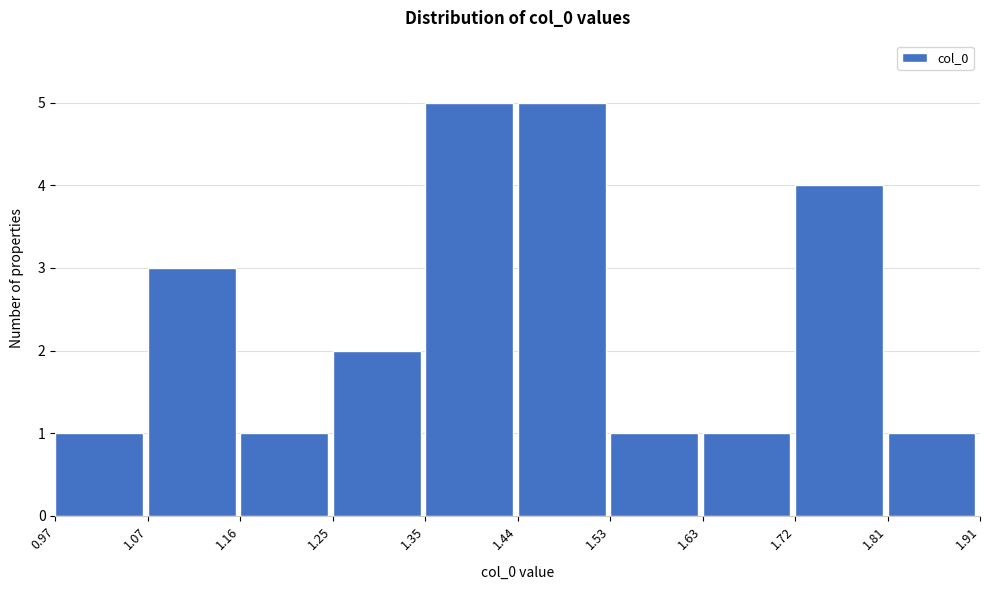

Reading left to right, list every bar in this chart as the range it spans on the x-axis followed by its height. The values are not printed on the chart, so give them approximately, as read against the axis.

0.97 to 1.07: 1
1.07 to 1.16: 3
1.16 to 1.25: 1
1.25 to 1.35: 2
1.35 to 1.44: 5
1.44 to 1.53: 5
1.53 to 1.63: 1
1.63 to 1.72: 1
1.72 to 1.81: 4
1.81 to 1.91: 1